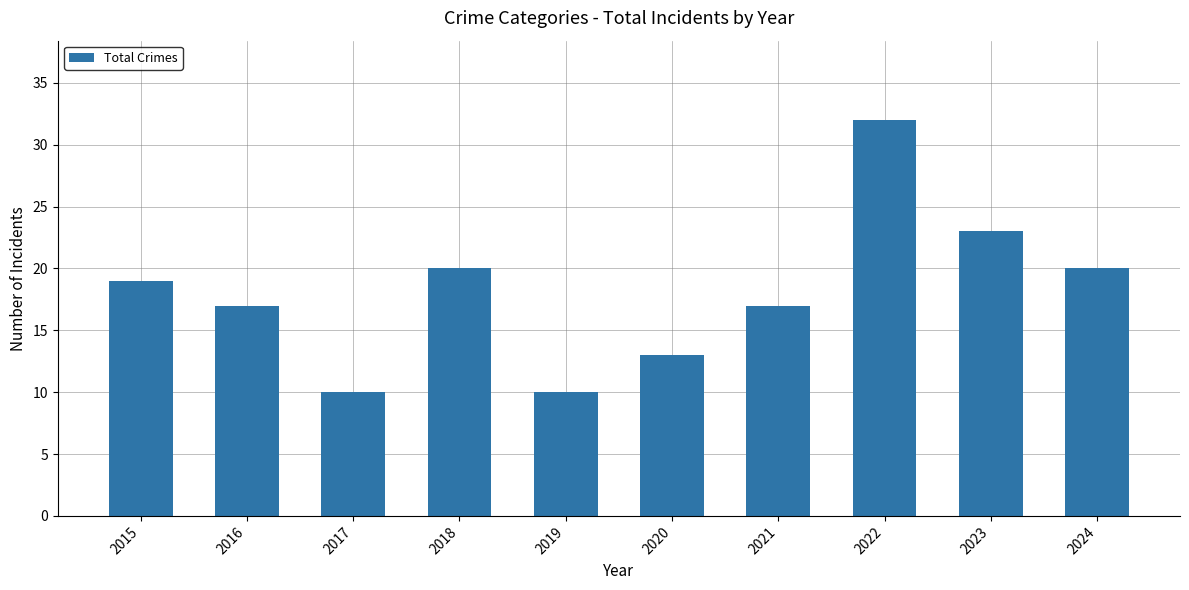

The chart shows a value of 19 at 2022. True or false?

False